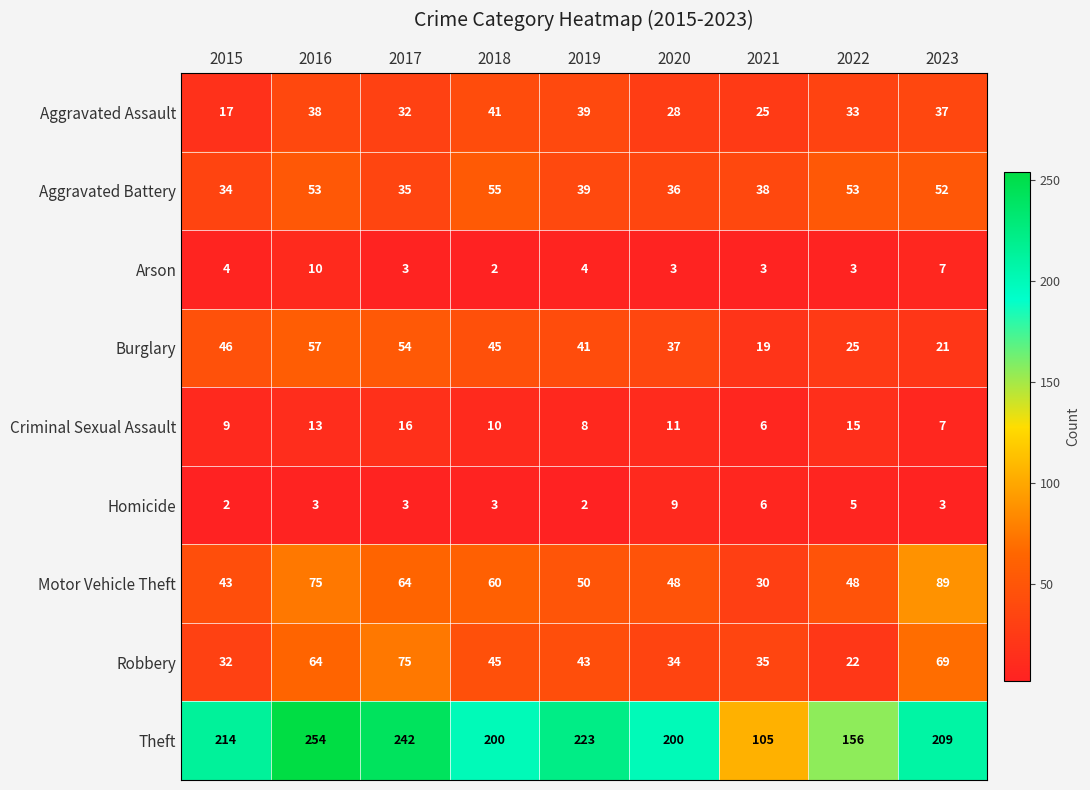

True or false: Robbery has a value of 63 at 2019.

False